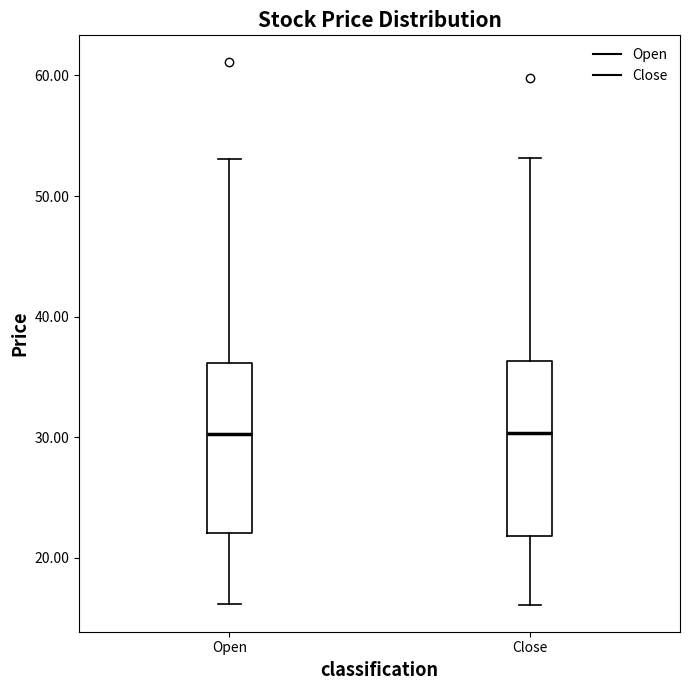

Where does the upper whisker of the box for Open end on the y-axis? The values are not printed on the chart, so give them approximately, as read against the axis.

53